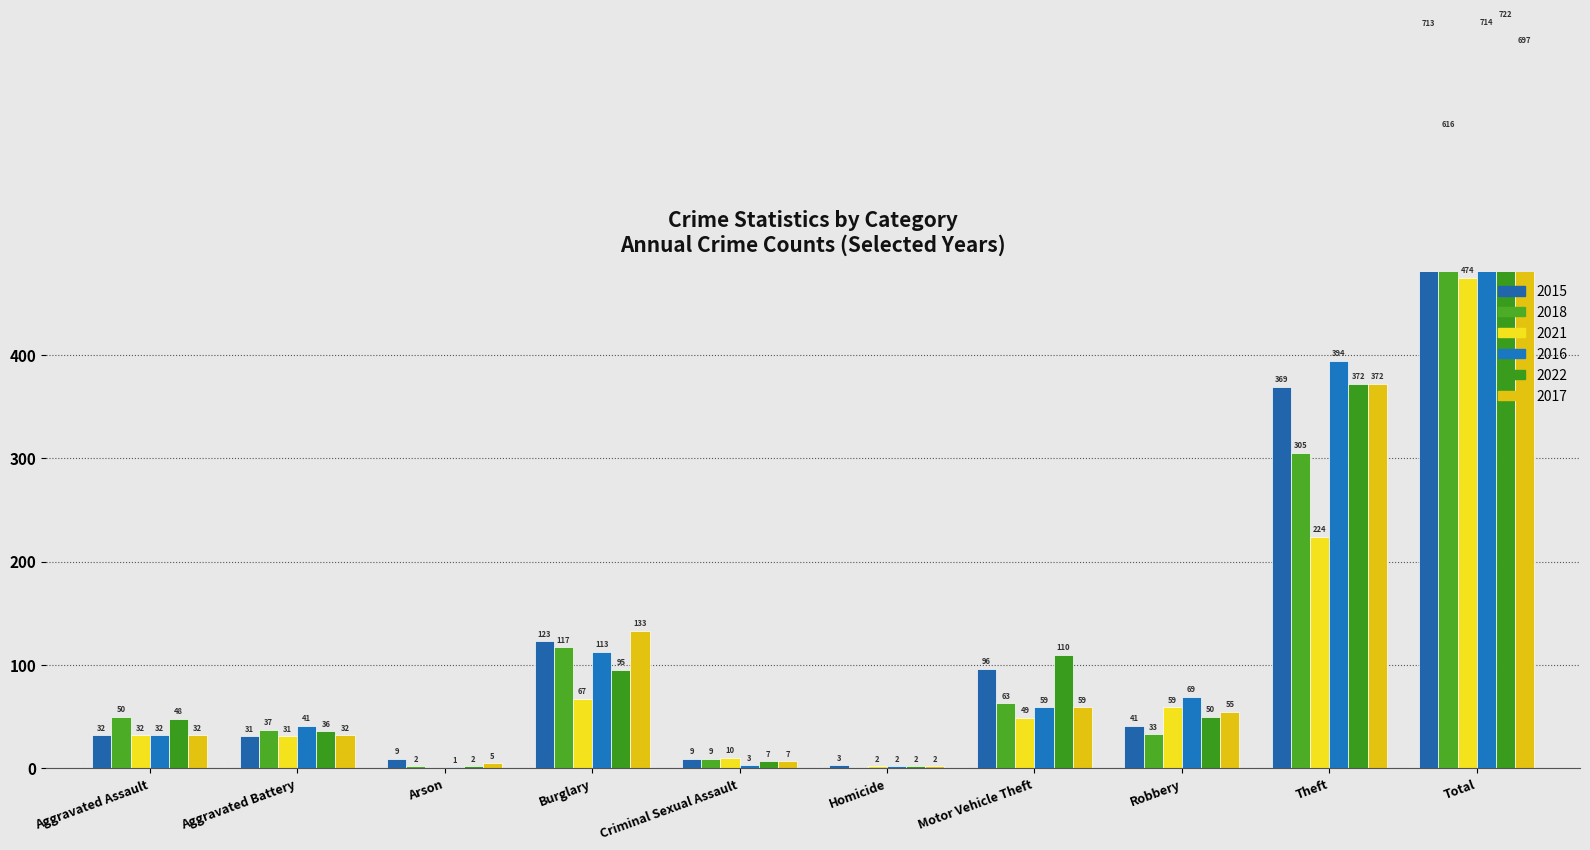

What are all the series names shown in the legend?

2015, 2018, 2021, 2016, 2022, 2017